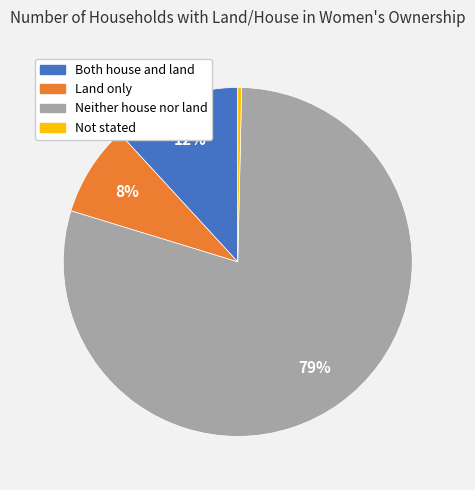

Approximately how many times larger is the value at Land only compared to Not stated?

23.6